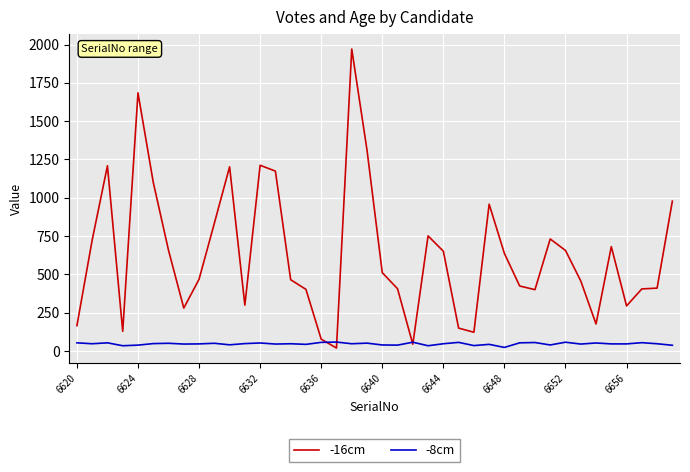

How many lines are shown in the chart?

2